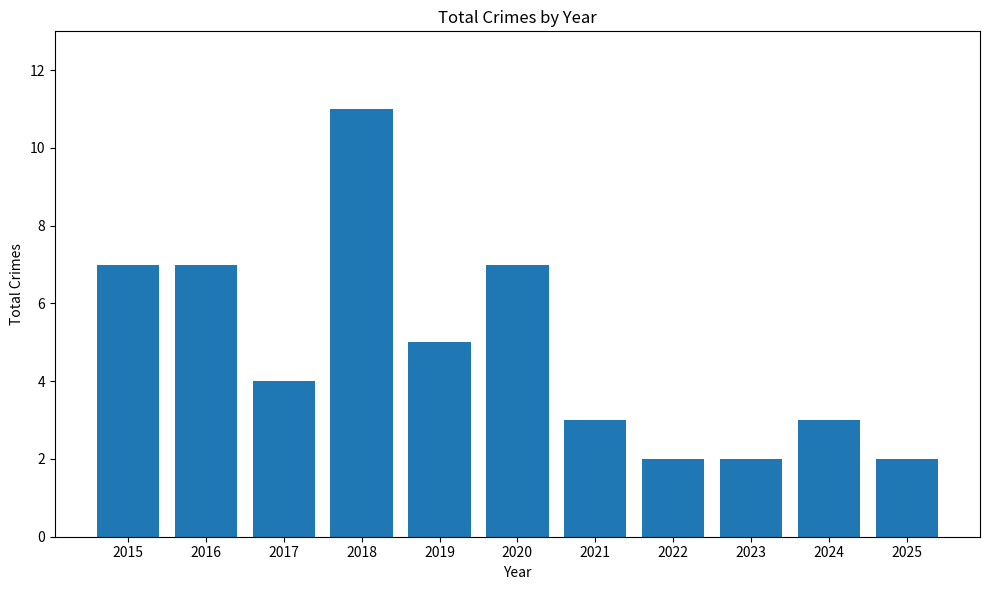

How many series are shown in this chart?

1